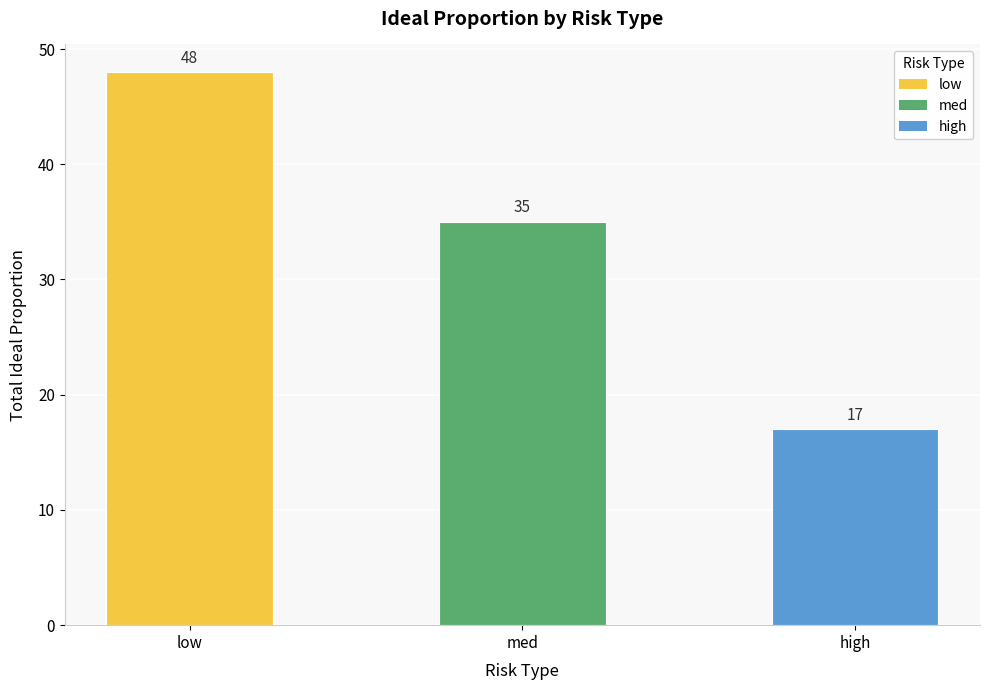

Between med and high, which is larger?

med